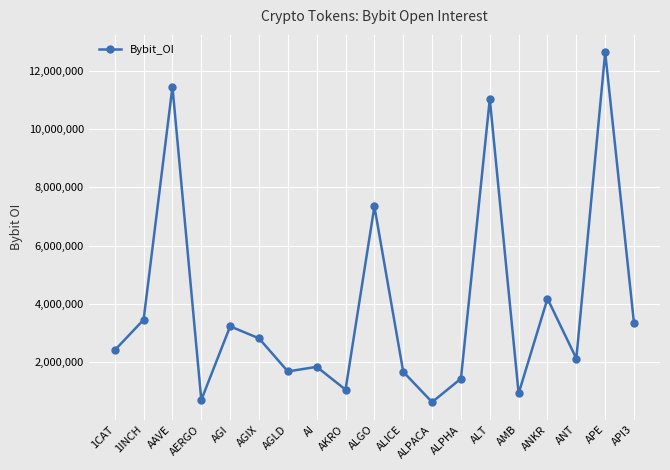

Where is the first local maximum?

AAVE